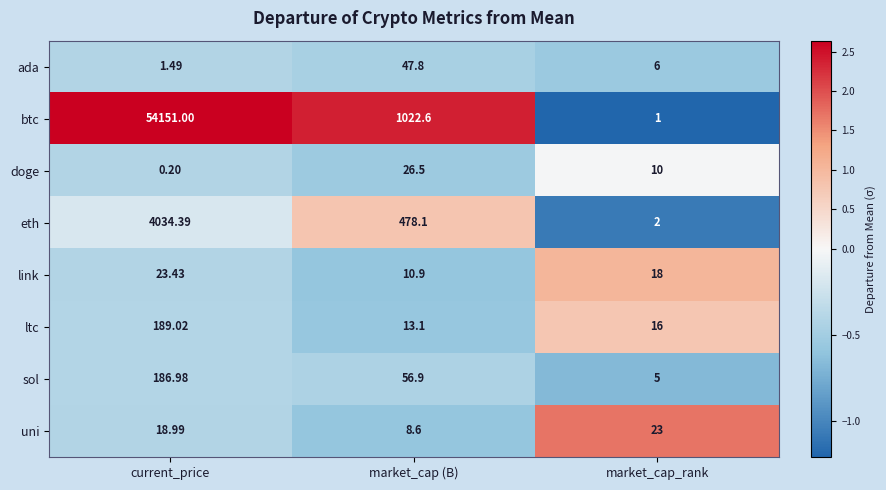

Count the number of data series in this chart.

8